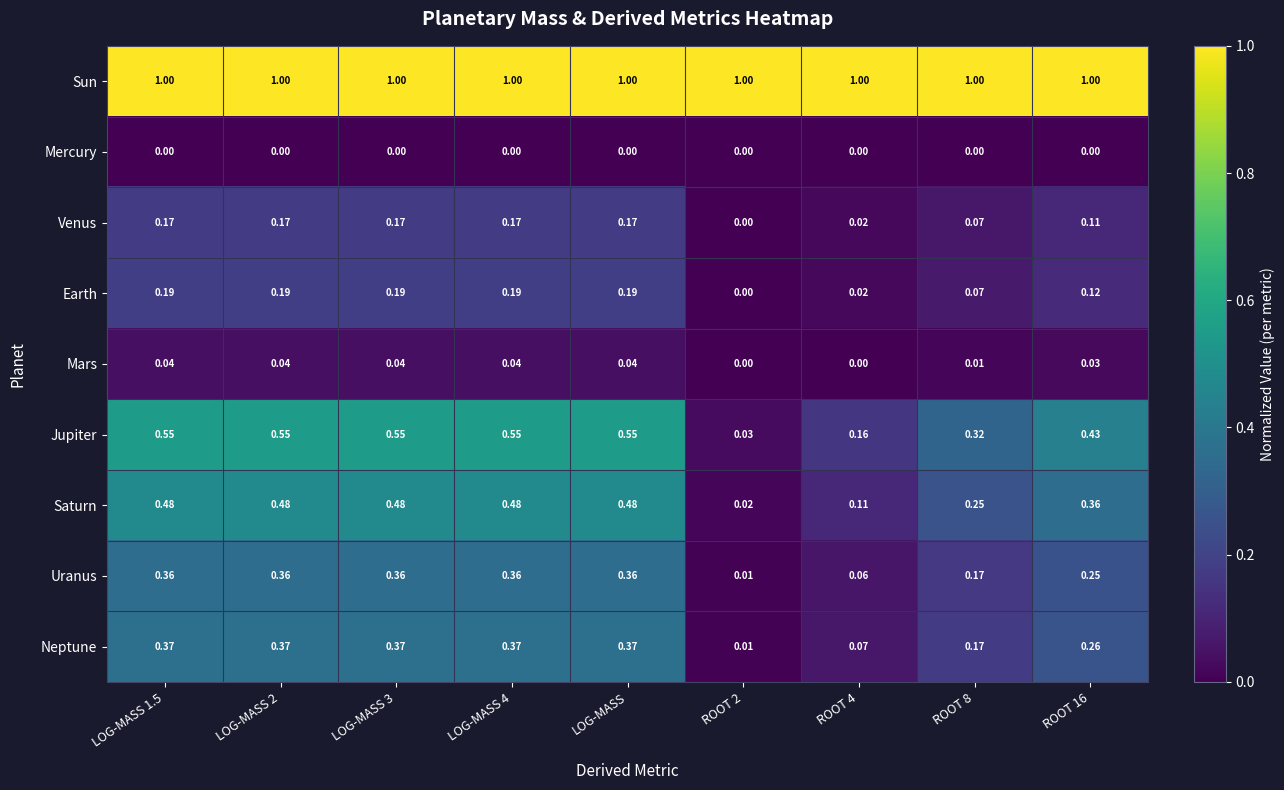

List the series in order of their peak value, highest first.

Sun, Jupiter, Saturn, Neptune, Uranus, Earth, Venus, Mars, Mercury